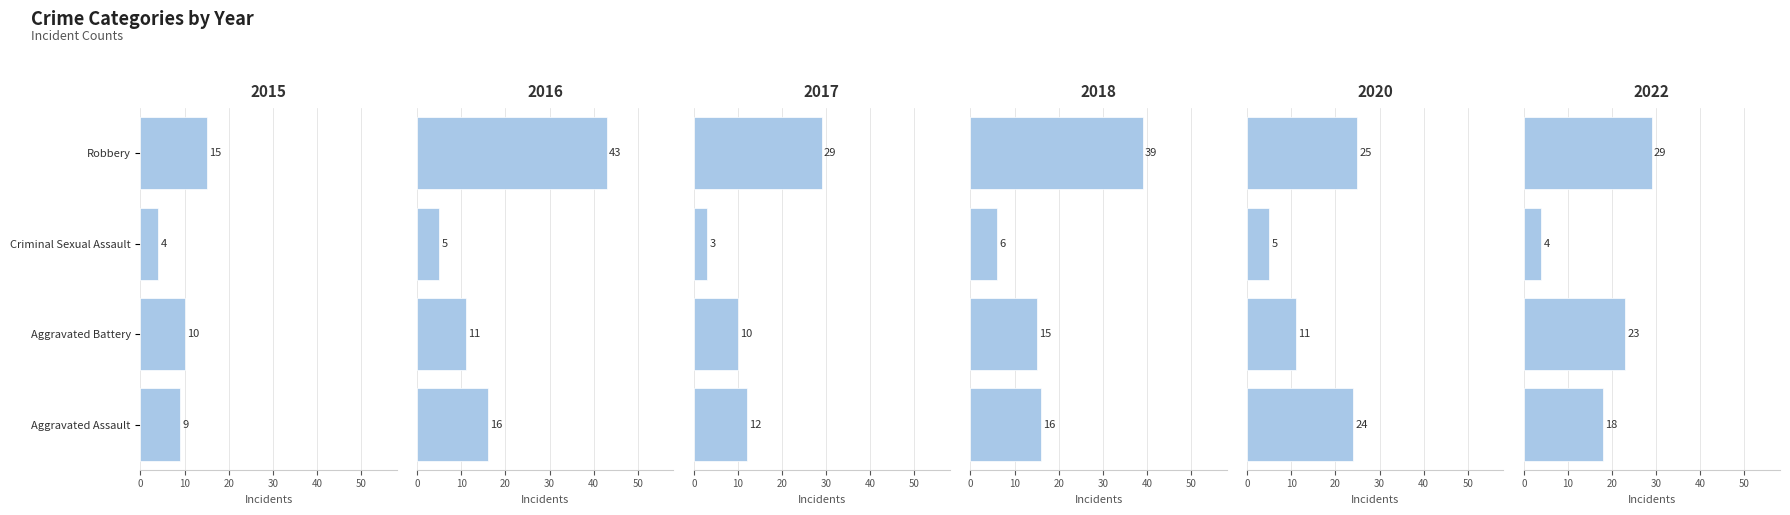

What is the difference between the 2020 values at Aggravated Assault and Criminal Sexual Assault?

19